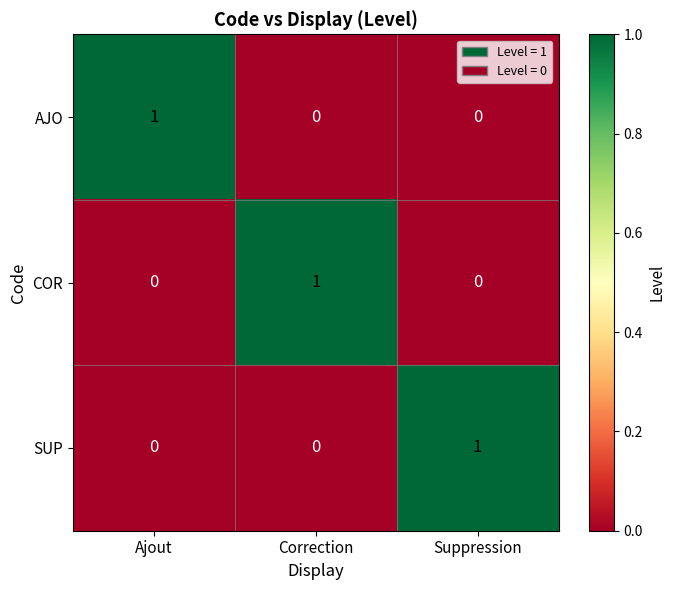

Reading left to right, what are all the values shown in this chart?

AJO: Ajout=1	Correction=0	Suppression=0
COR: Ajout=0	Correction=1	Suppression=0
SUP: Ajout=0	Correction=0	Suppression=1